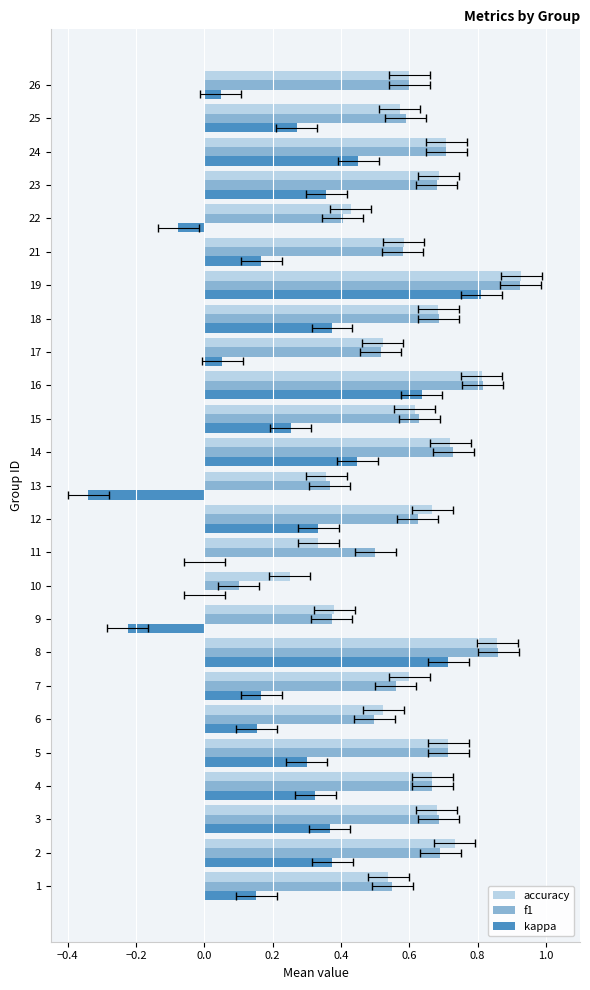

True or false: accuracy has a value of 0.9 at 4.

False